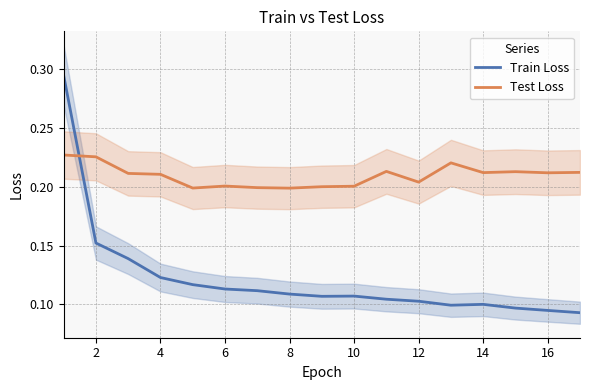

True or false: Train Loss has a value of 0.0 at 6.

False